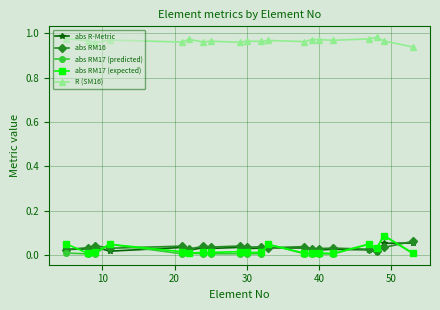

True or false: abs RM16 has more than 0 interior local peaks.

True